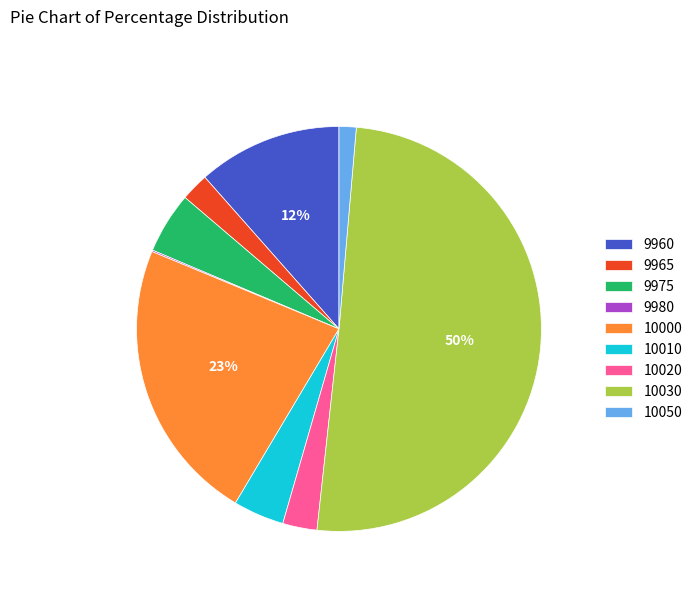

Which has a higher value, 10030 or 10000?

10030